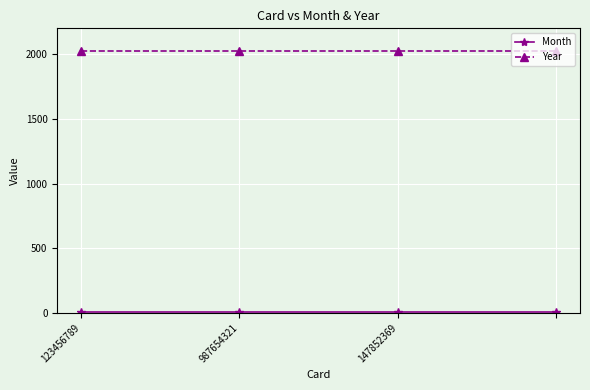

What is the sum of all Year values?

8100